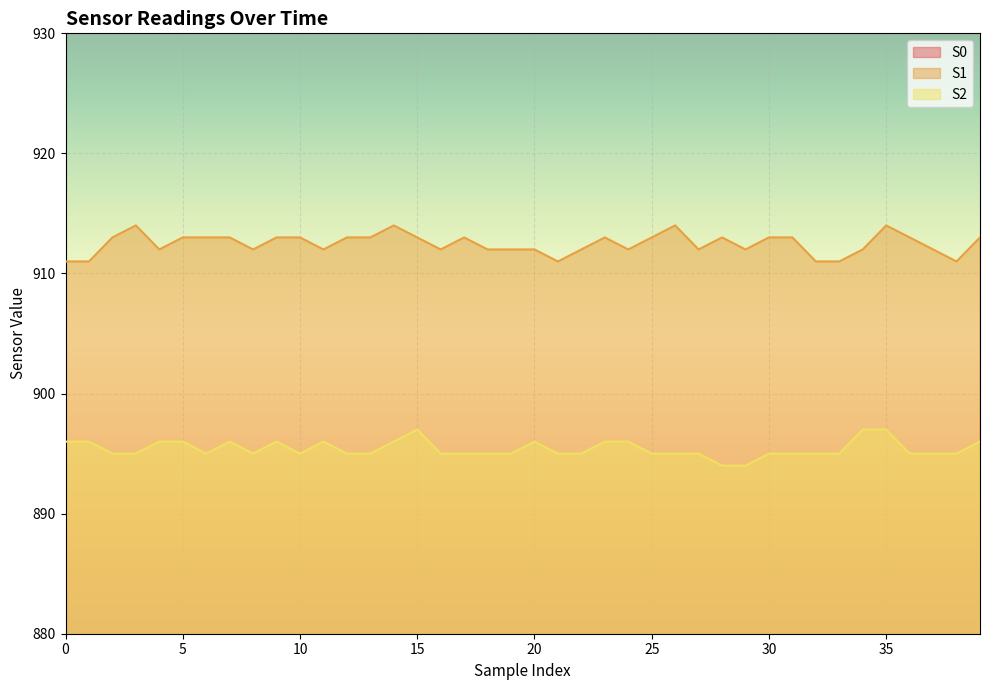

Does the chart display data point markers on the line(s)?

No